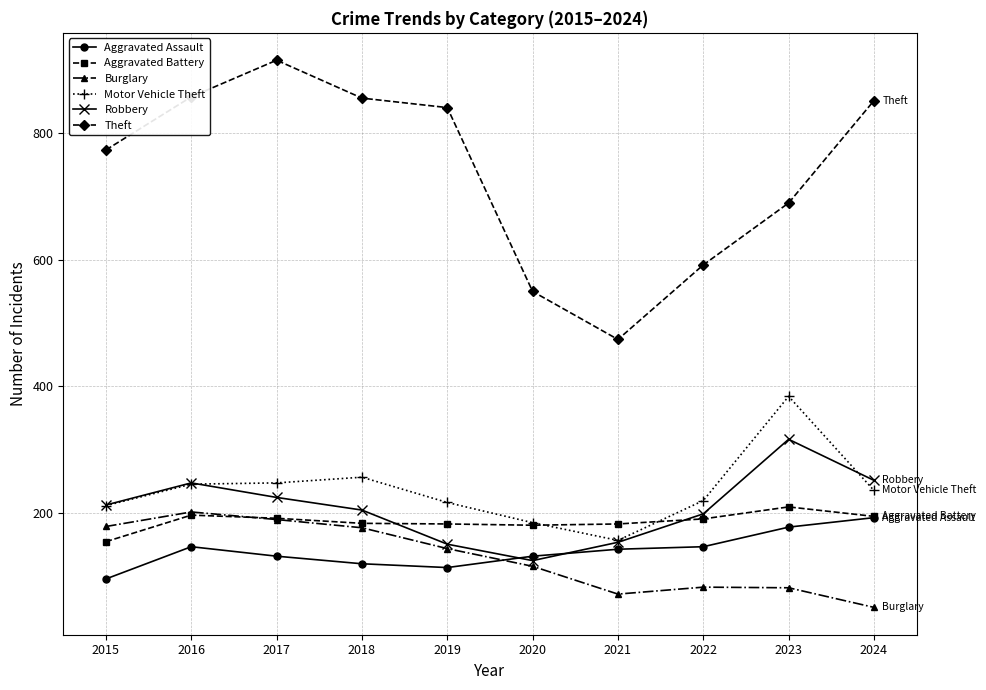

Where is the first local maximum for Burglary?

2016